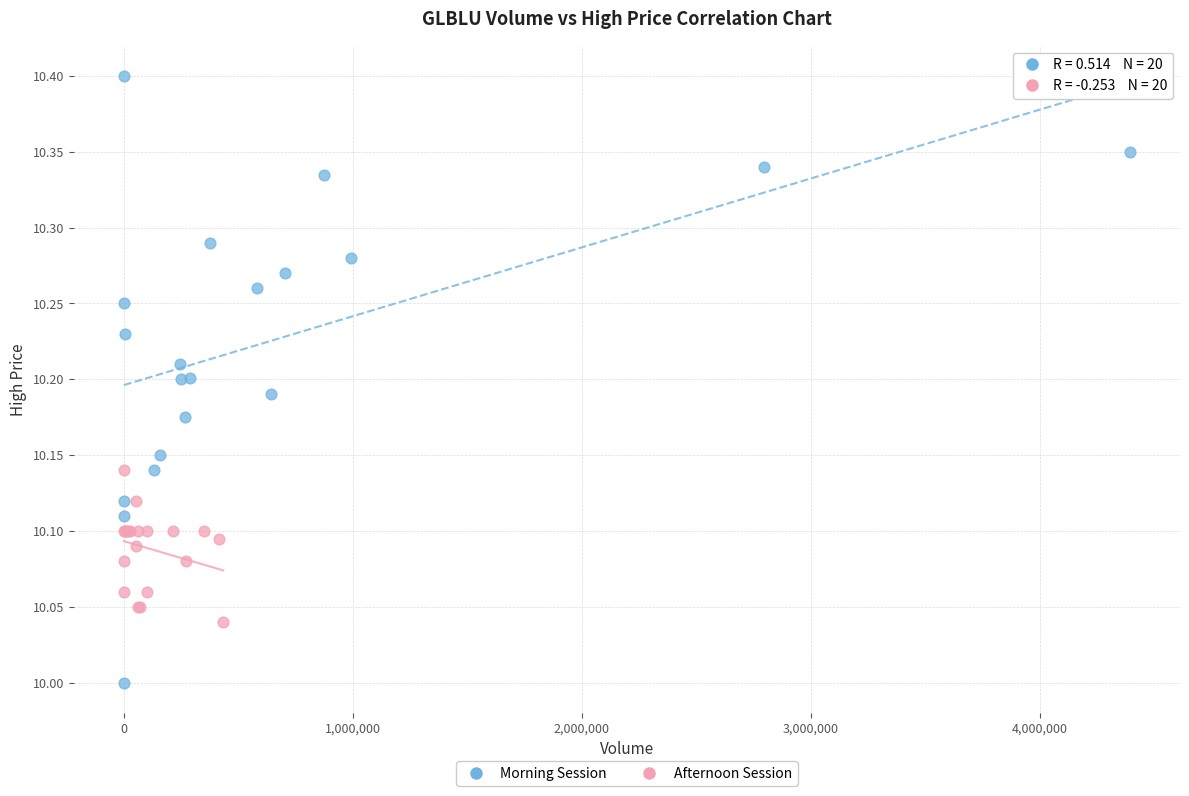

Which series has the widest spread of Y values?

Morning Session